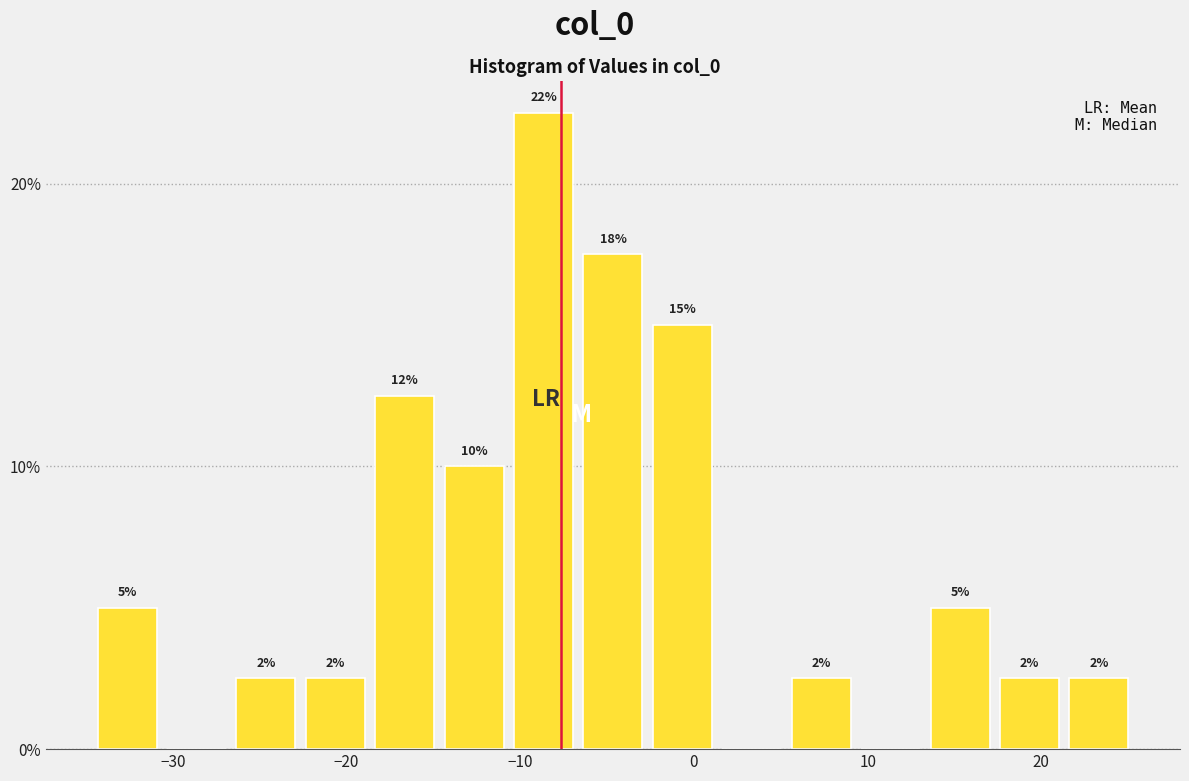

Around what value on the x-axis is the tallest bar? Give the approximate position of its centre, as read against the axis.

-9